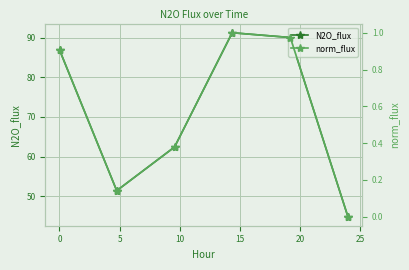

Reading right to left, list all the values displayed in this chart.

N2O_flux: 44.9	90.0	91.2	62.4	51.4	86.8
norm_flux: 0.0	1.0	1.0	0.4	0.1	0.9